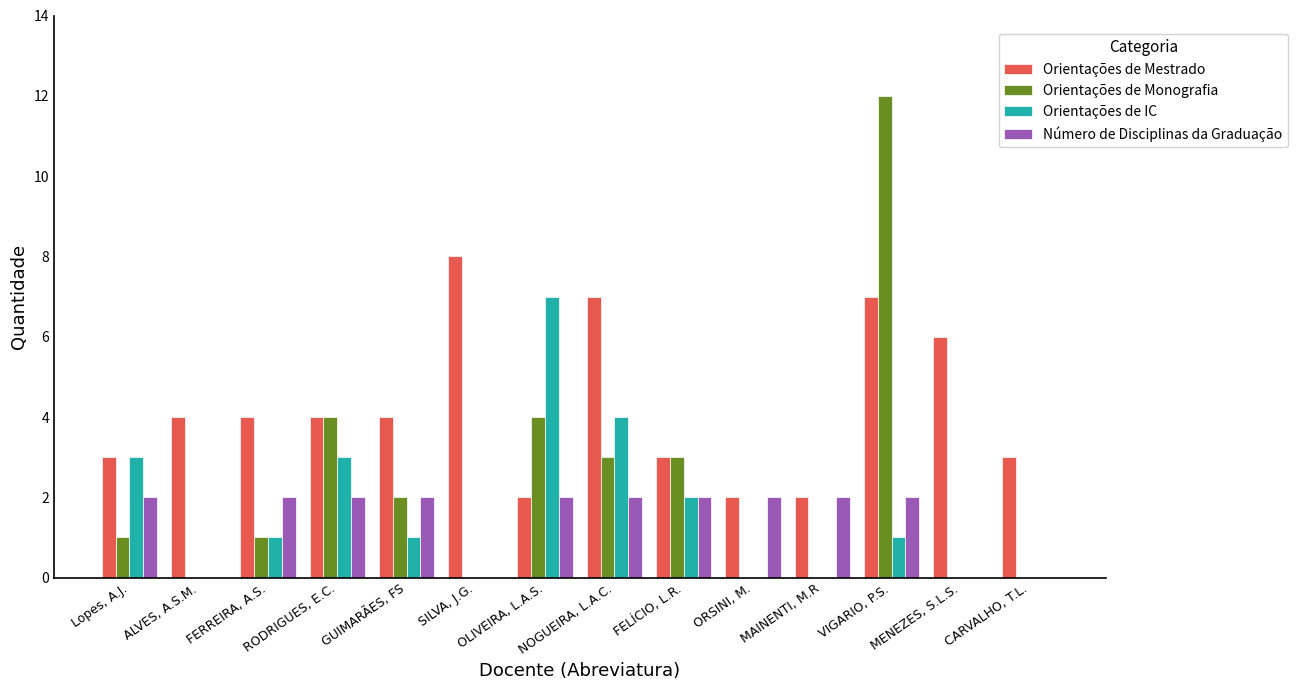

What is the sum of all Orientações de Monografia values?

30